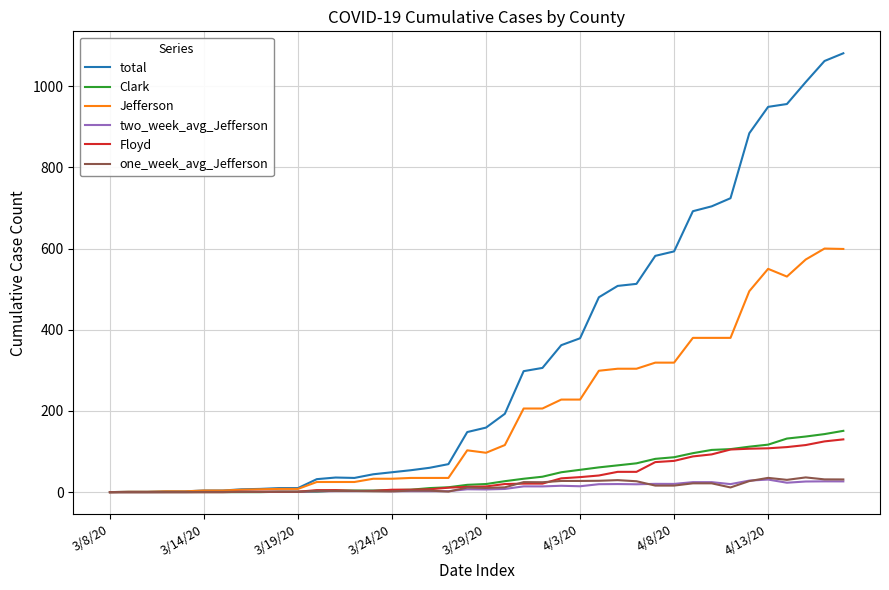

Which series has the largest total across all categories?

total